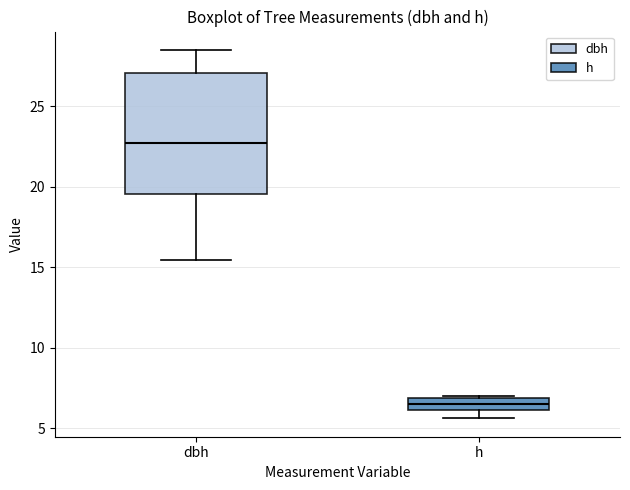

Comparing the boxes themselves (not the whiskers), which one is the tallest?

dbh